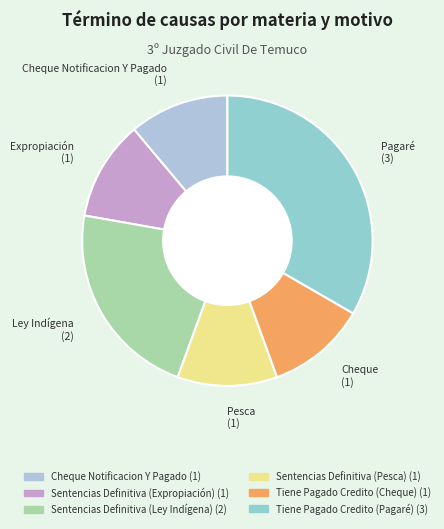

What is the total percentage of Sentencias Definitiva (Pesca) and Tiene Pagado Credito (Pagaré)?

44.4%